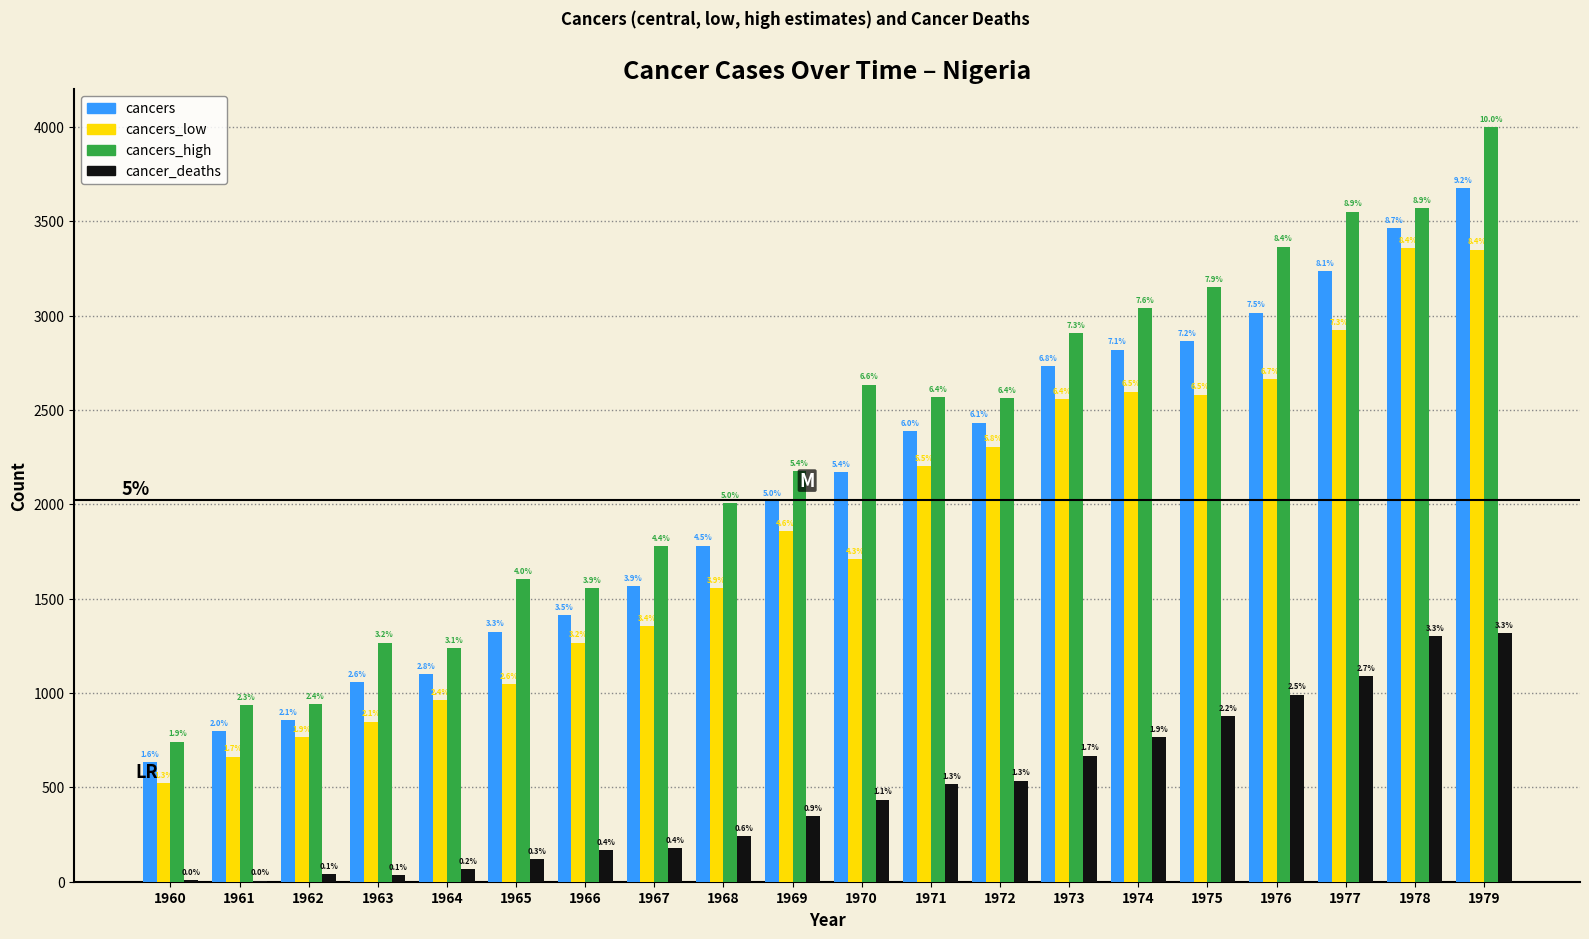

Are the bars horizontal?

No